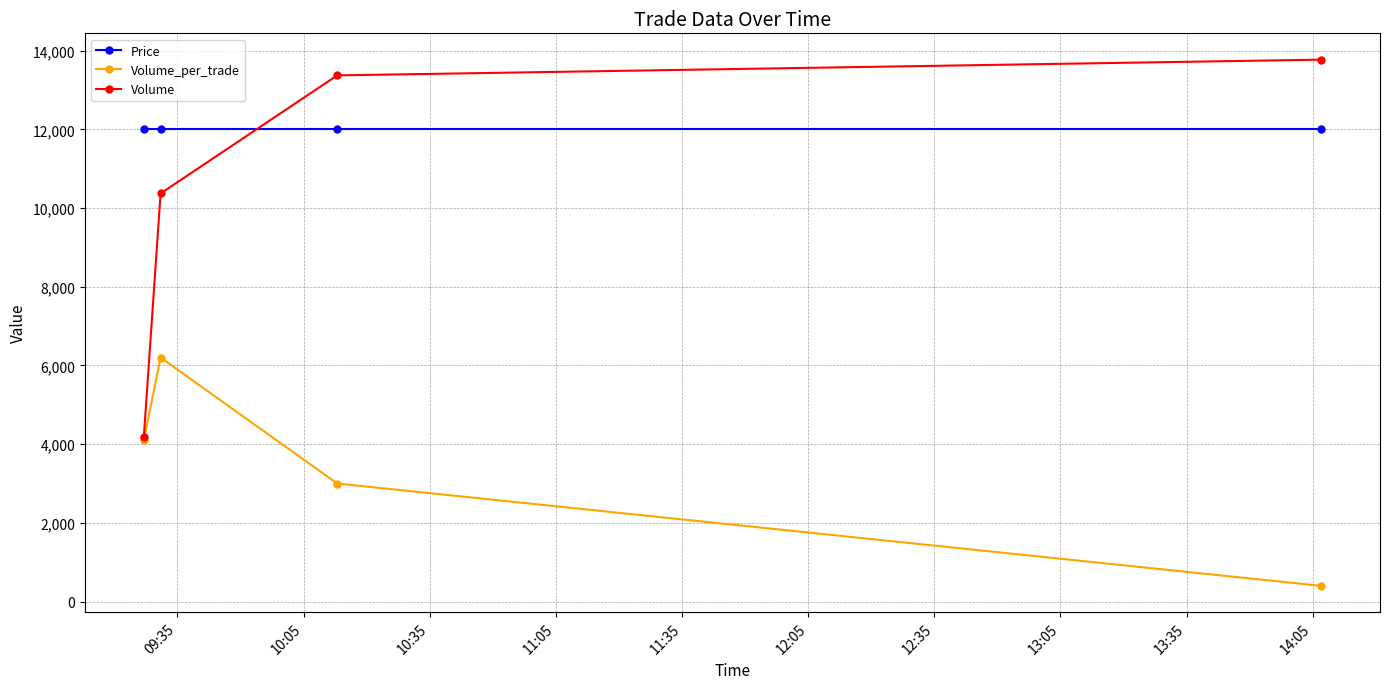

Does the chart display data point markers on the line(s)?

Yes